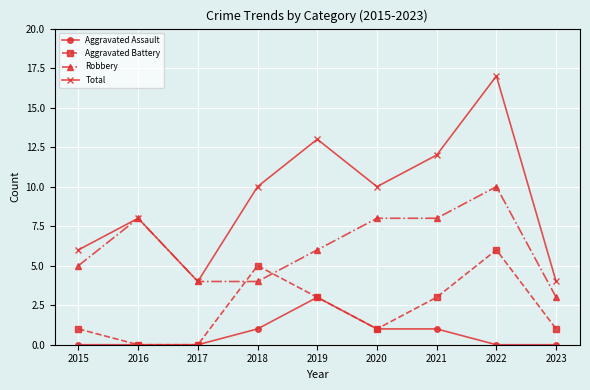

What is the difference between the maximum and minimum values in the Total series?

13